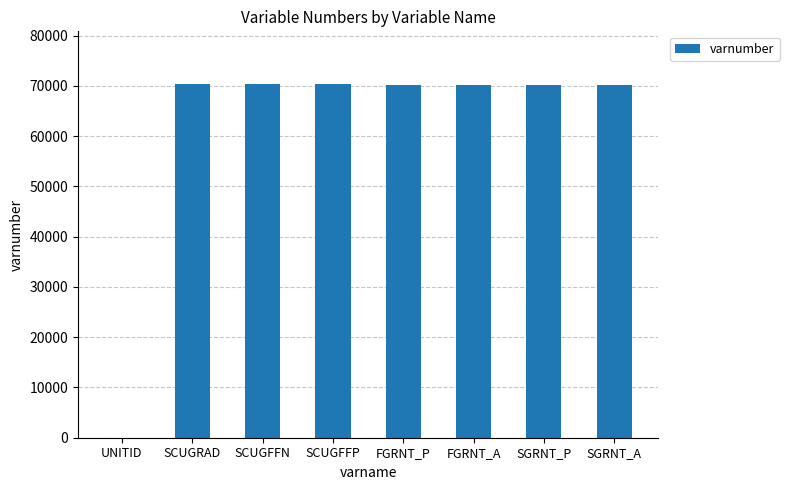

What is the sum of the values at SCUGFFP and FGRNT_A?

140512